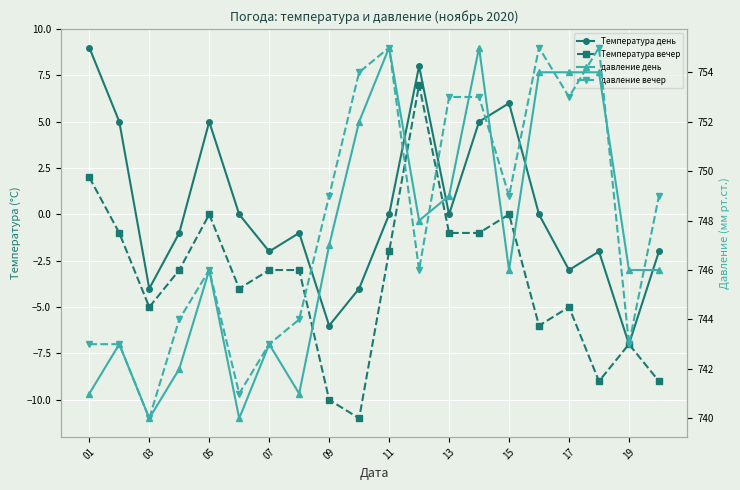

How many lines are shown in the chart?

4